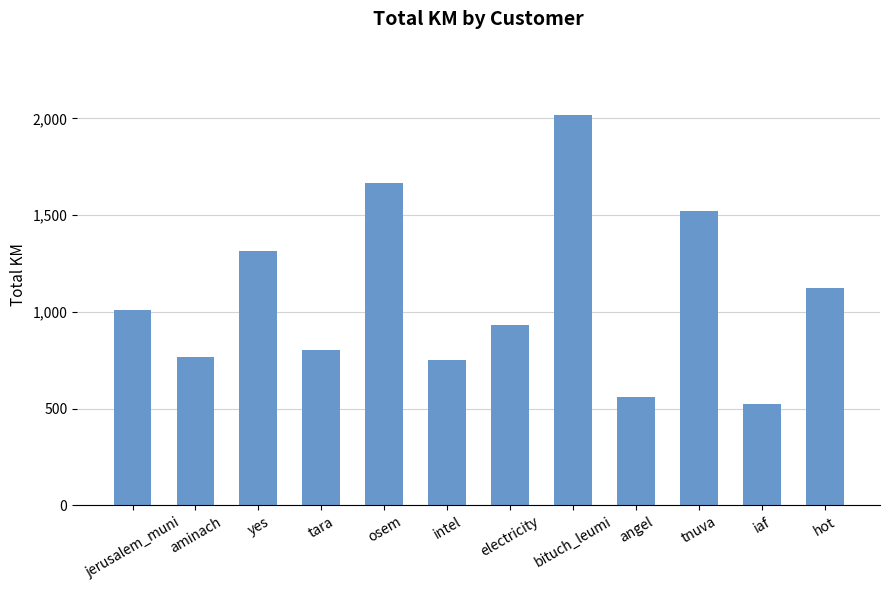

The value at tara is 802.9. True or false?

True